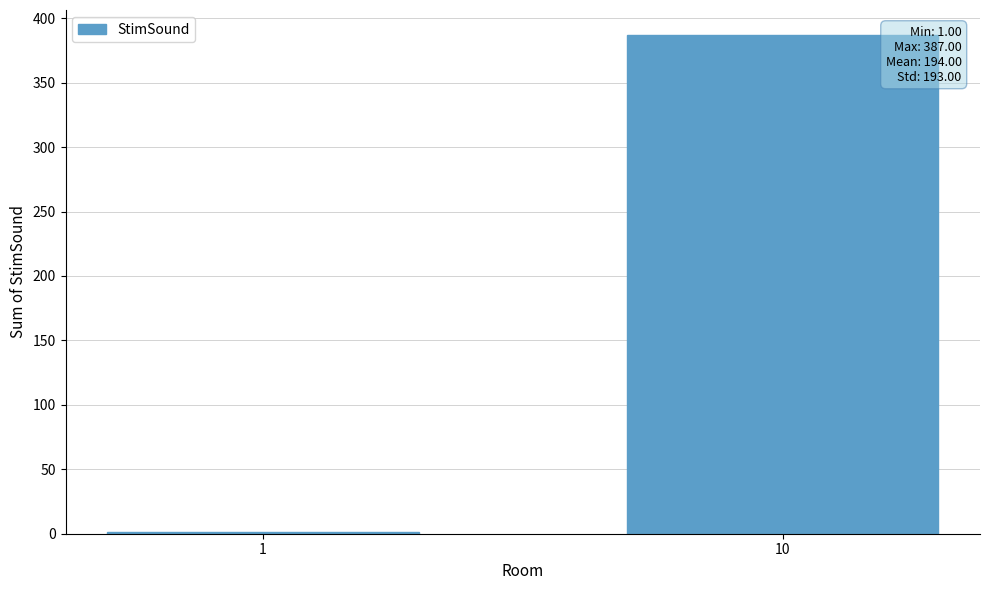

What is the sum of all values?

388